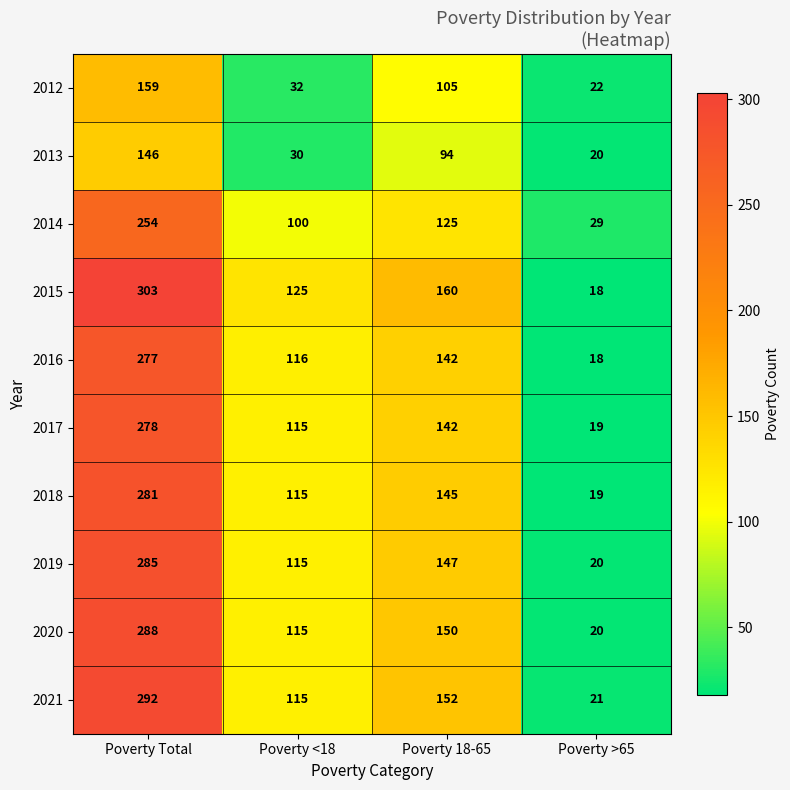

The value of 2019 at Poverty Total is 285. True or false?

True